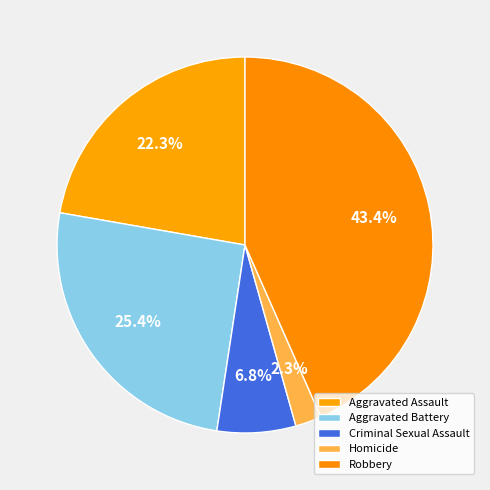

Which category has the smallest portion of the pie?

Homicide